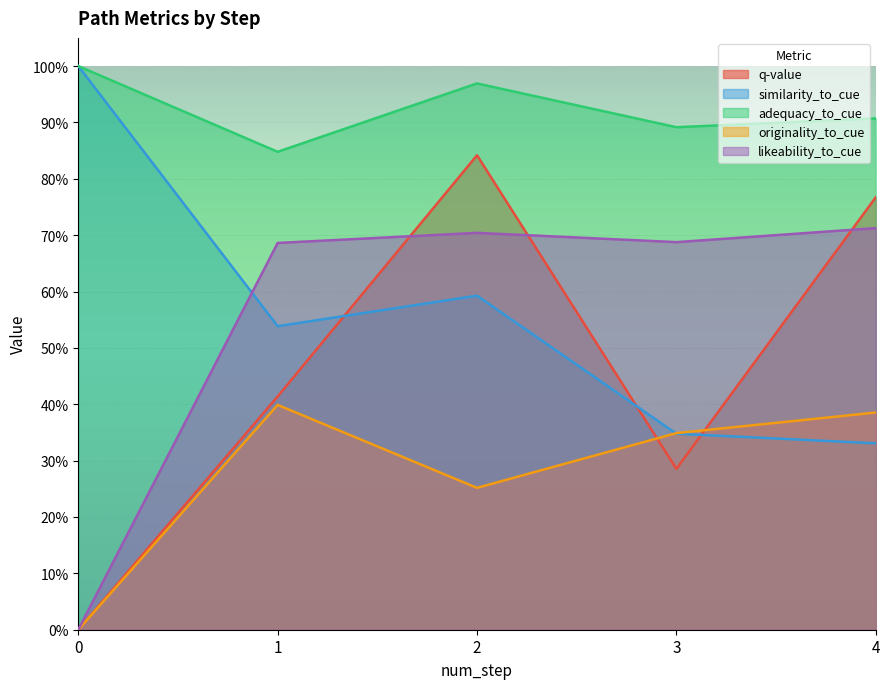

What is the difference between the second highest and minimum values in the likeability_to_cue series?

0.7